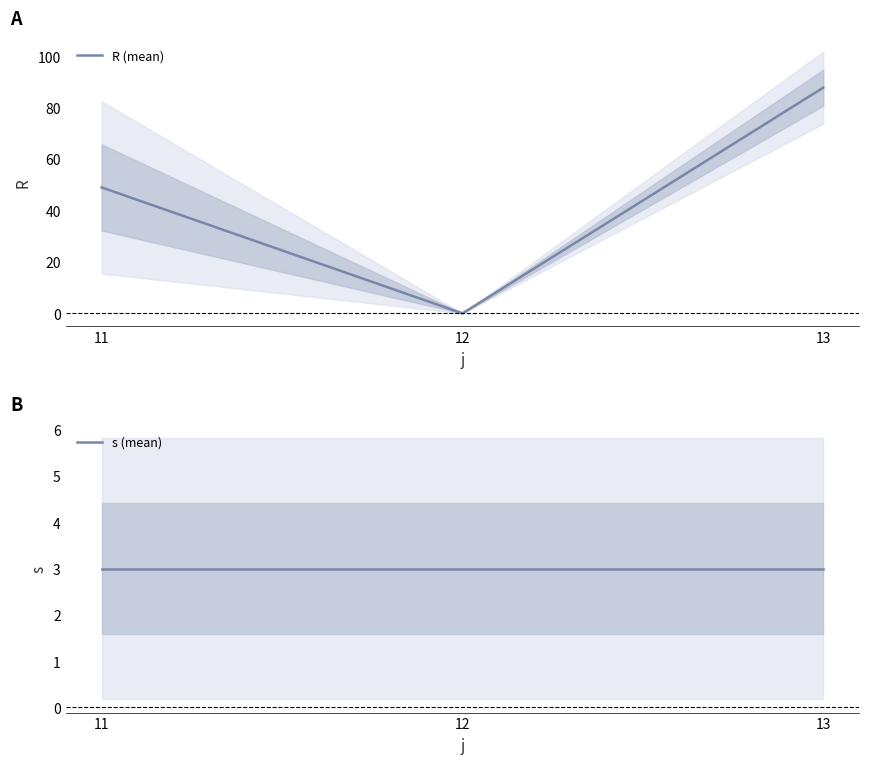

Reading left to right, transcribe all the data shown in this chart.

R (mean): 49.0	0.0	87.8
s (mean): 3.0	3.0	3.0